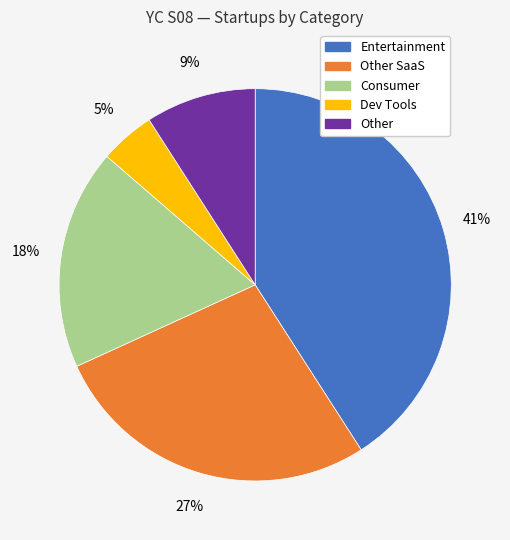

How many segments does this pie chart have?

5